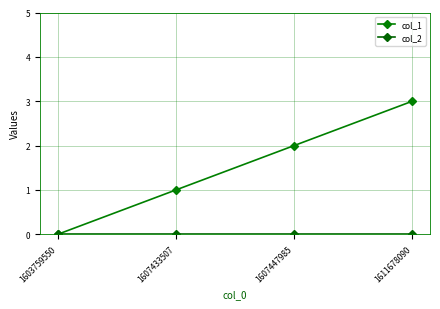

Is this an area chart (filled region under the line)?

No